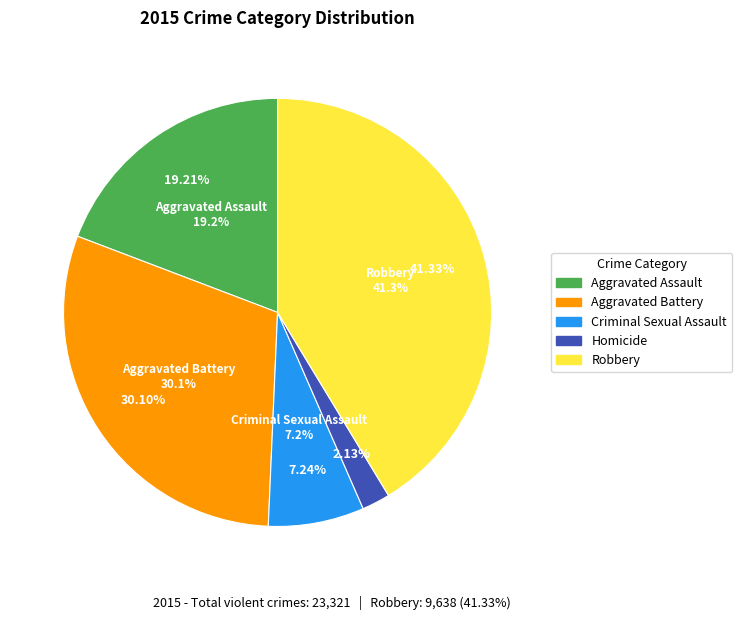

What is the smallest slice in the pie chart?

Homicide